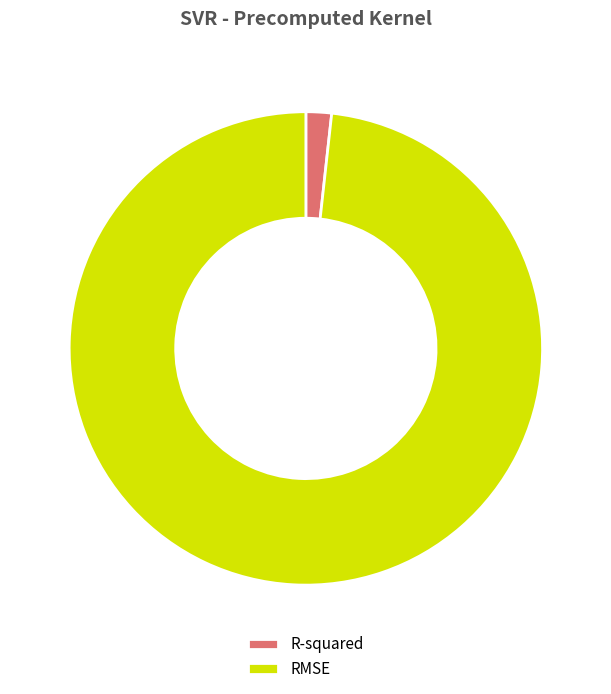

What is the largest slice in the pie chart?

RMSE